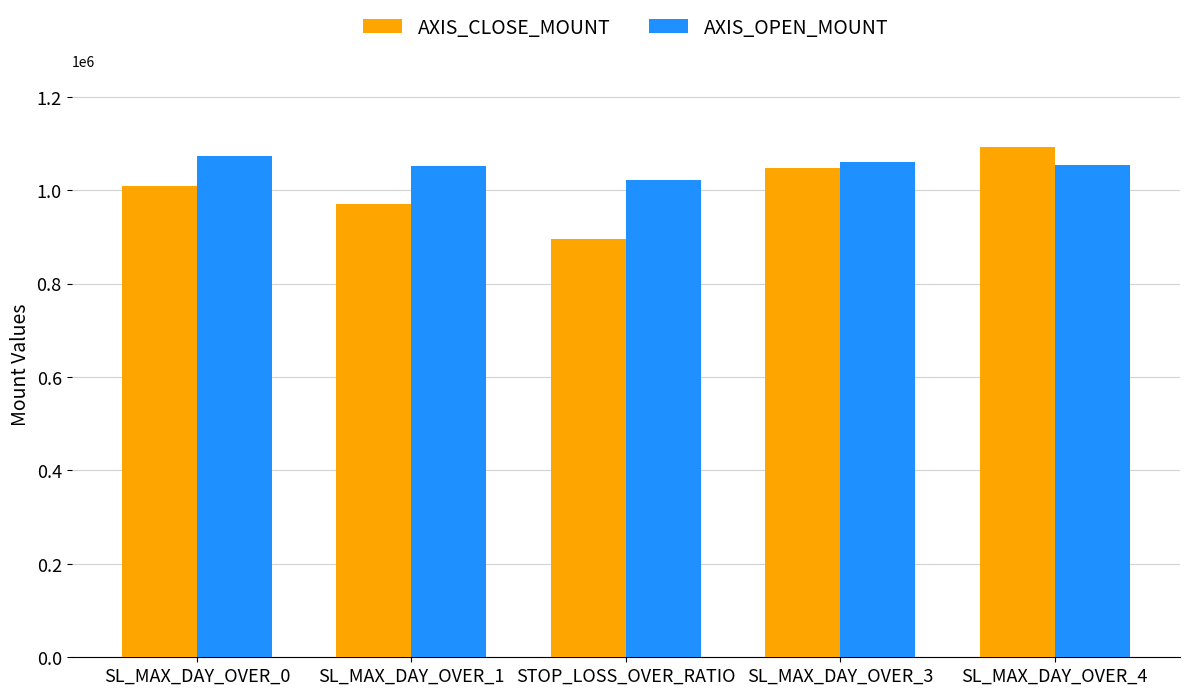

What is the difference between the highest and lowest values at STOP_LOSS_OVER_RATIO?

126500